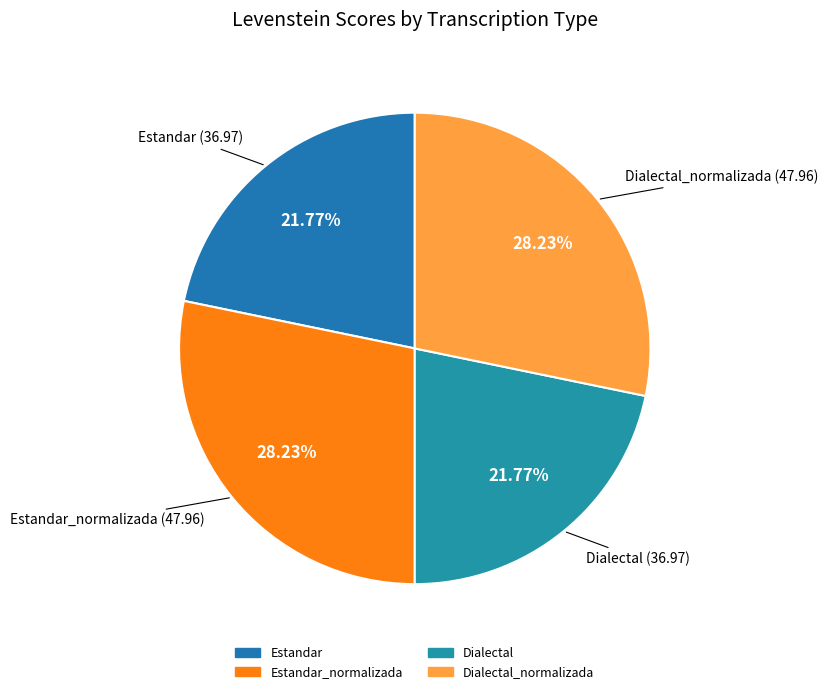

How much of the chart is everything except Dialectal?

78.2%